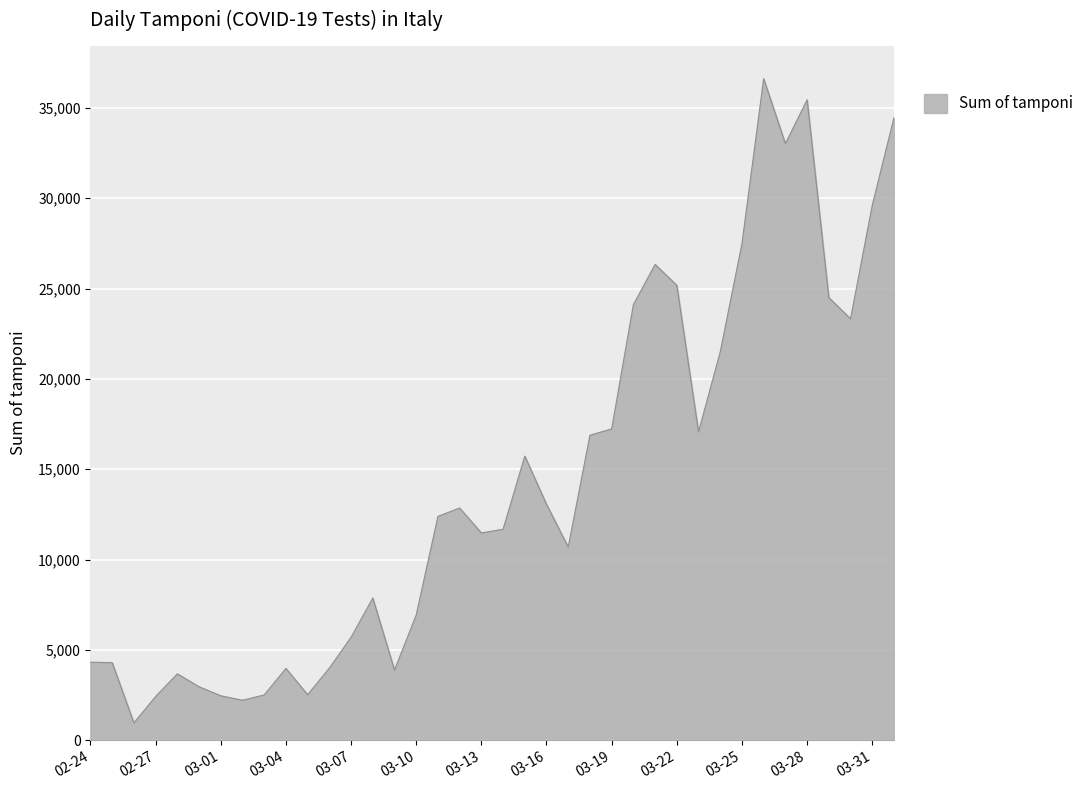

What is the greatest value displayed?

36615